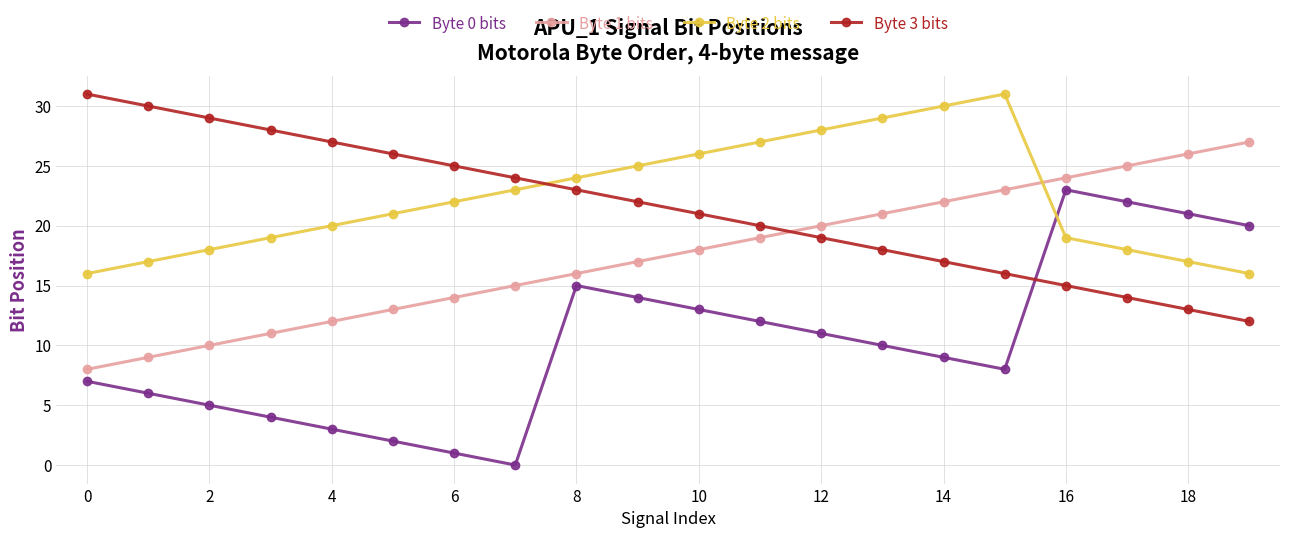

What is the difference between the second highest and minimum values in the Byte 0 bits series?

22